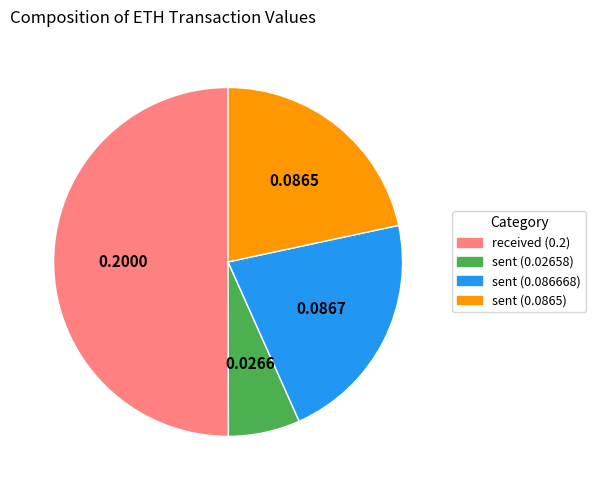

The sent (0.0865) slice represents 22% of the pie. True or false?

True